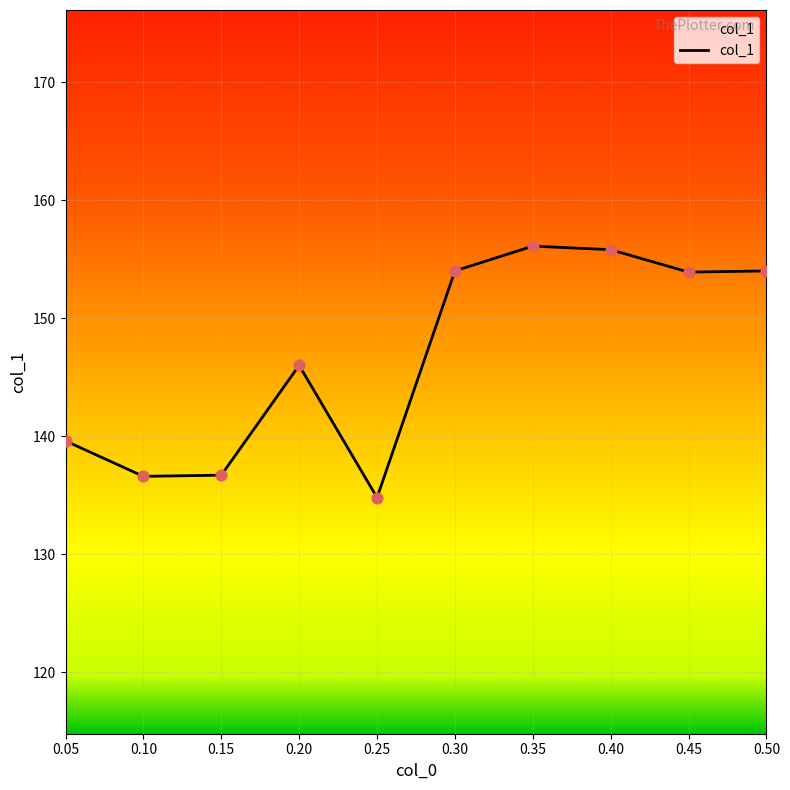

Between 0.45 and 0.15, which is larger?

0.45